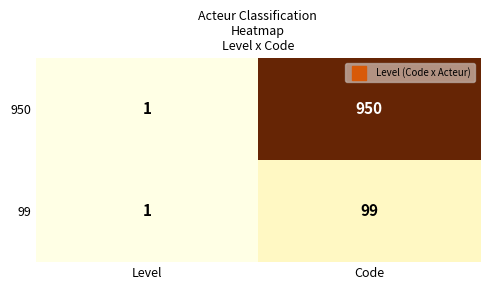

Reading right to left, list all the values displayed in this chart.

950: 950	1
99: 99	1